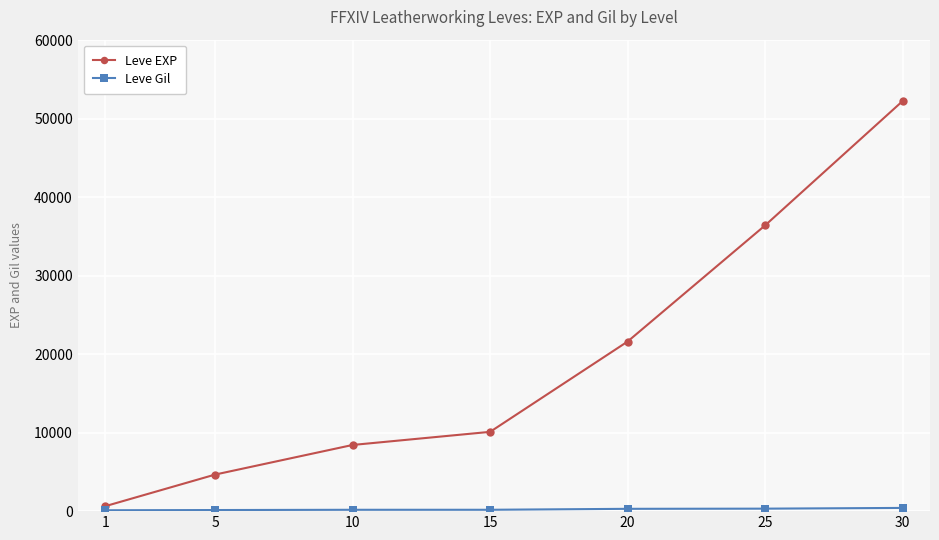

What is the minimum value shown in the chart?

112